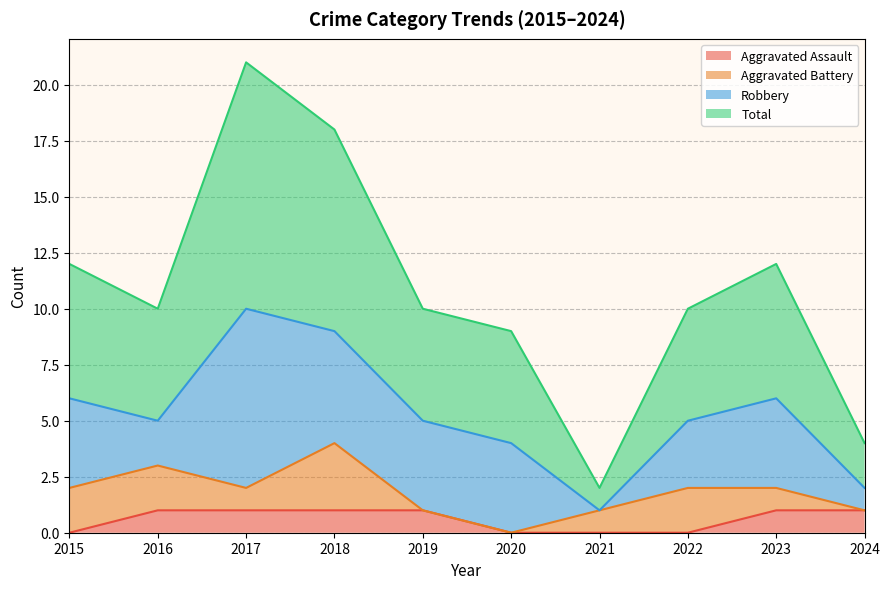

What is the maximum value for Aggravated Assault?

1